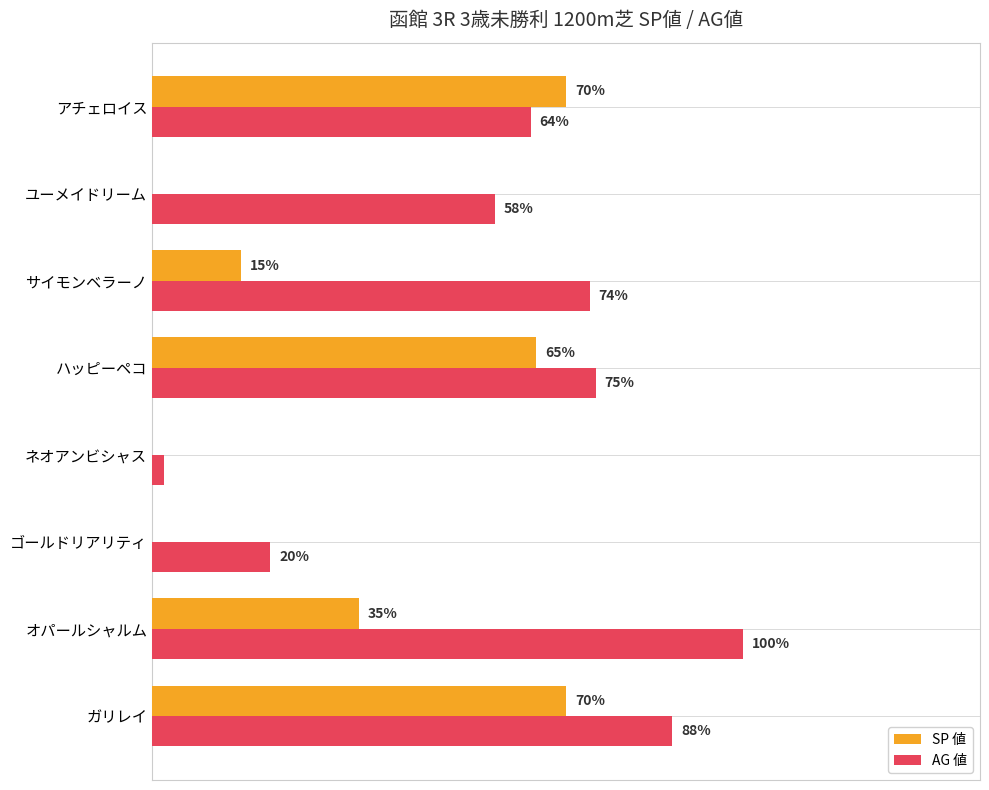

Between サイモンベラーノ and アチェロイス, which series saw the biggest shift?

SP 値